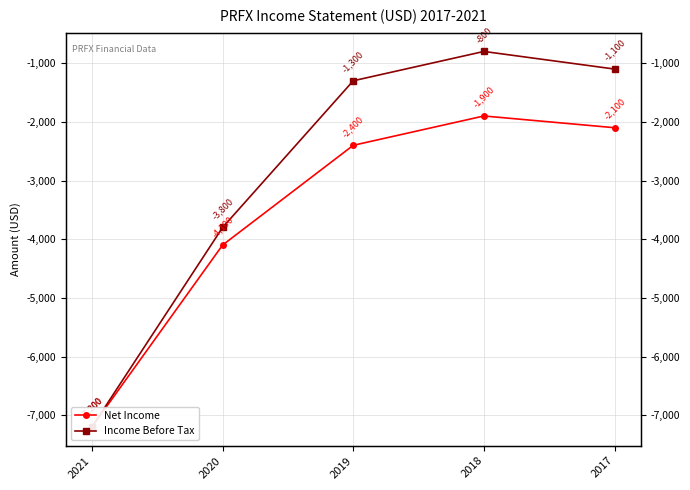

What is the sum of all Net Income values?

-17700